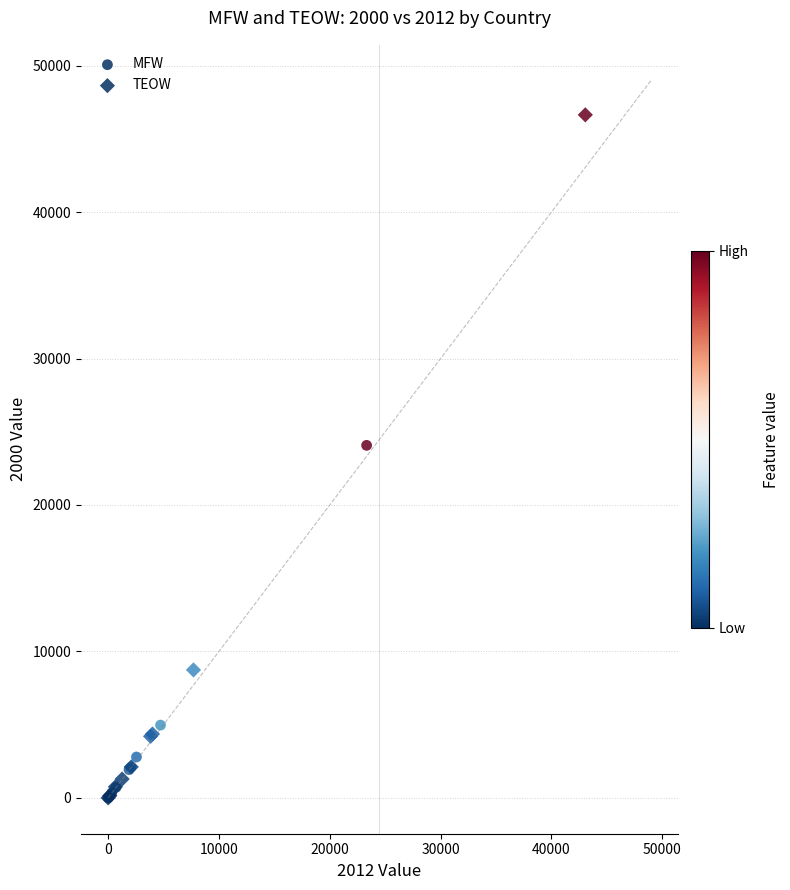

Which series has the widest spread of Y values?

TEOW